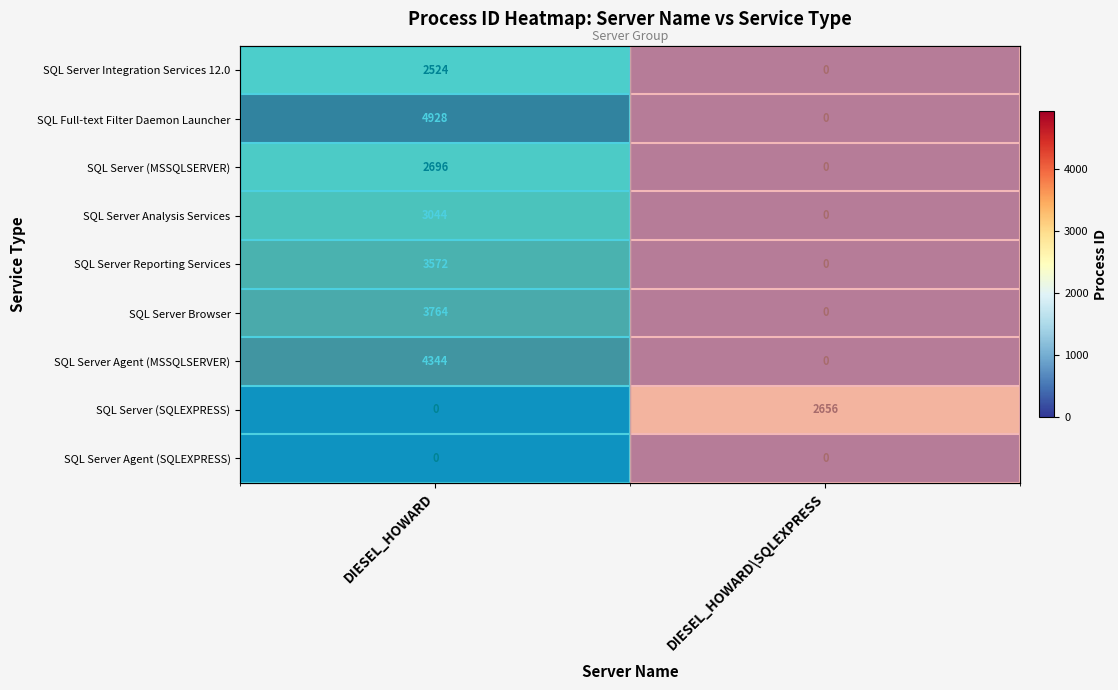

What is the difference between the maximum and minimum values in the SQL Full-text Filter Daemon Launcher series?

4928